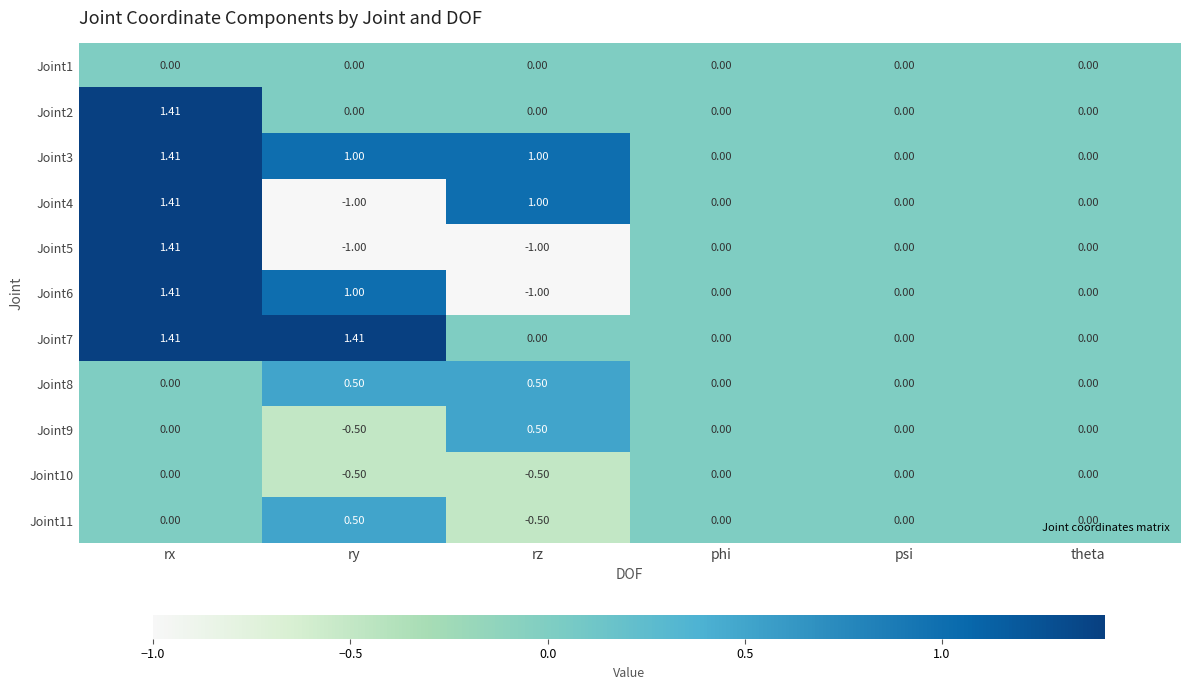

At which label does Joint3 reach its peak?

rx